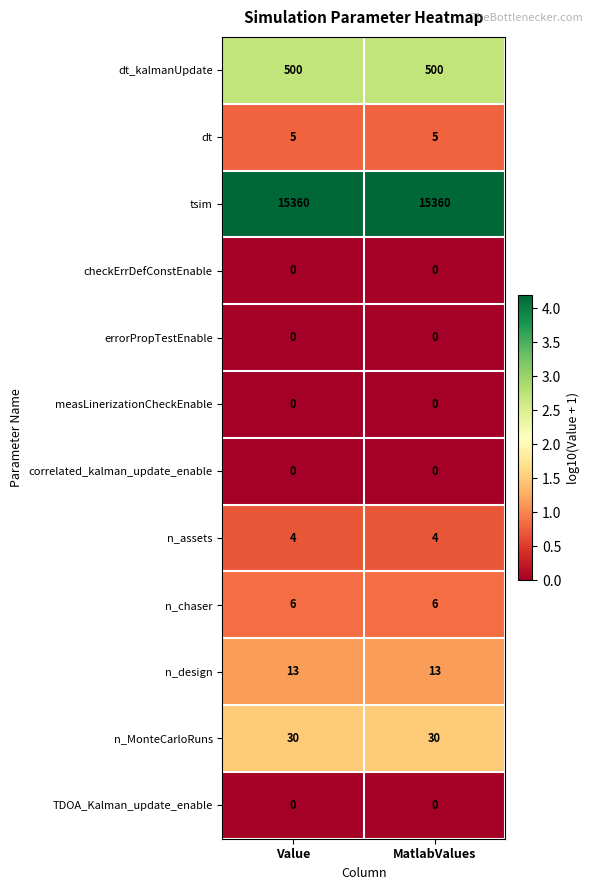

What is the sum of the n_chaser values at Value and MatlabValues?

12